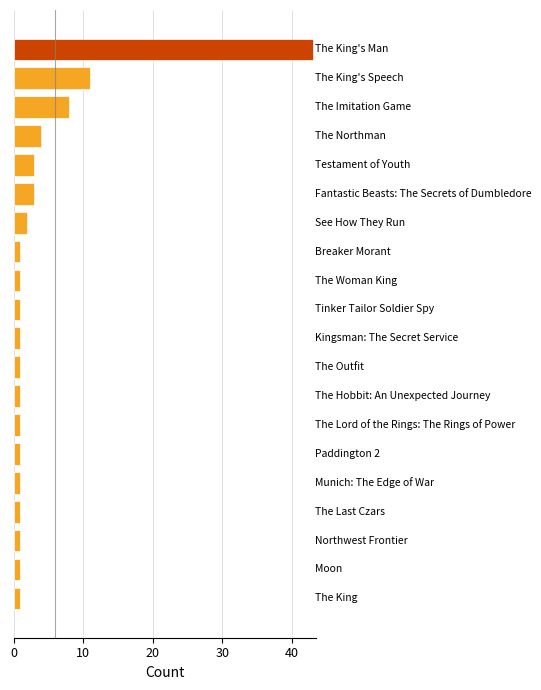

What is the maximum value shown in the chart?

43